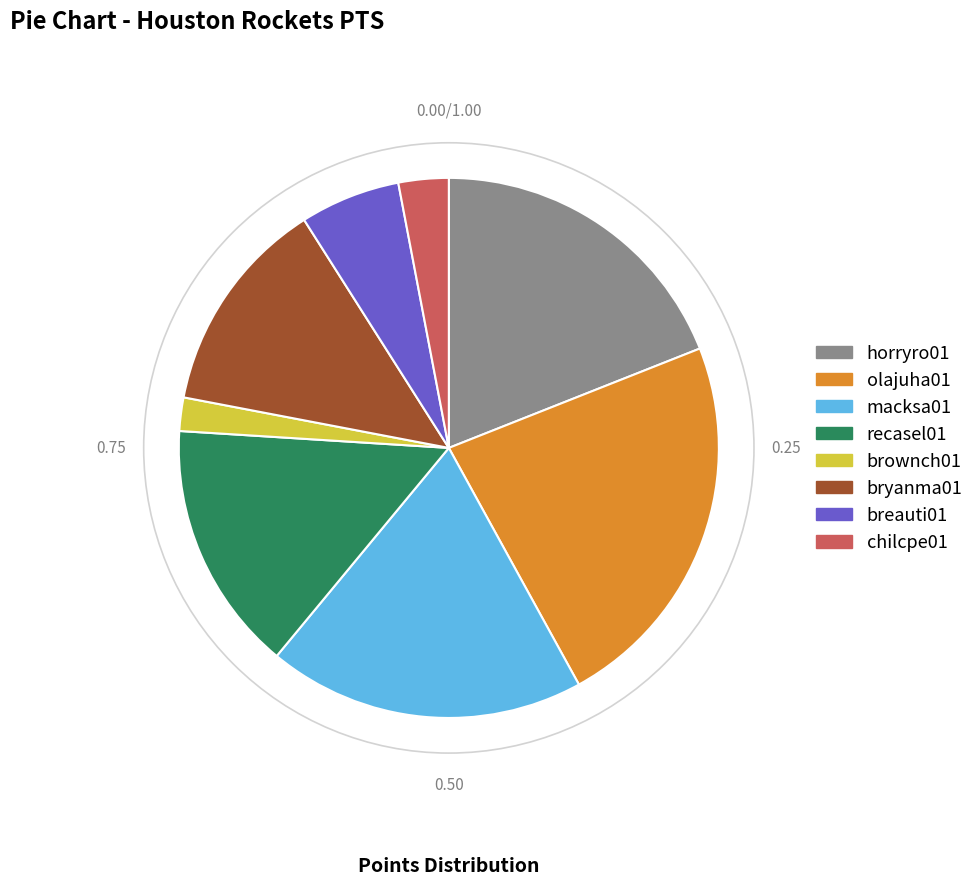

Does any single category account for the majority?

No